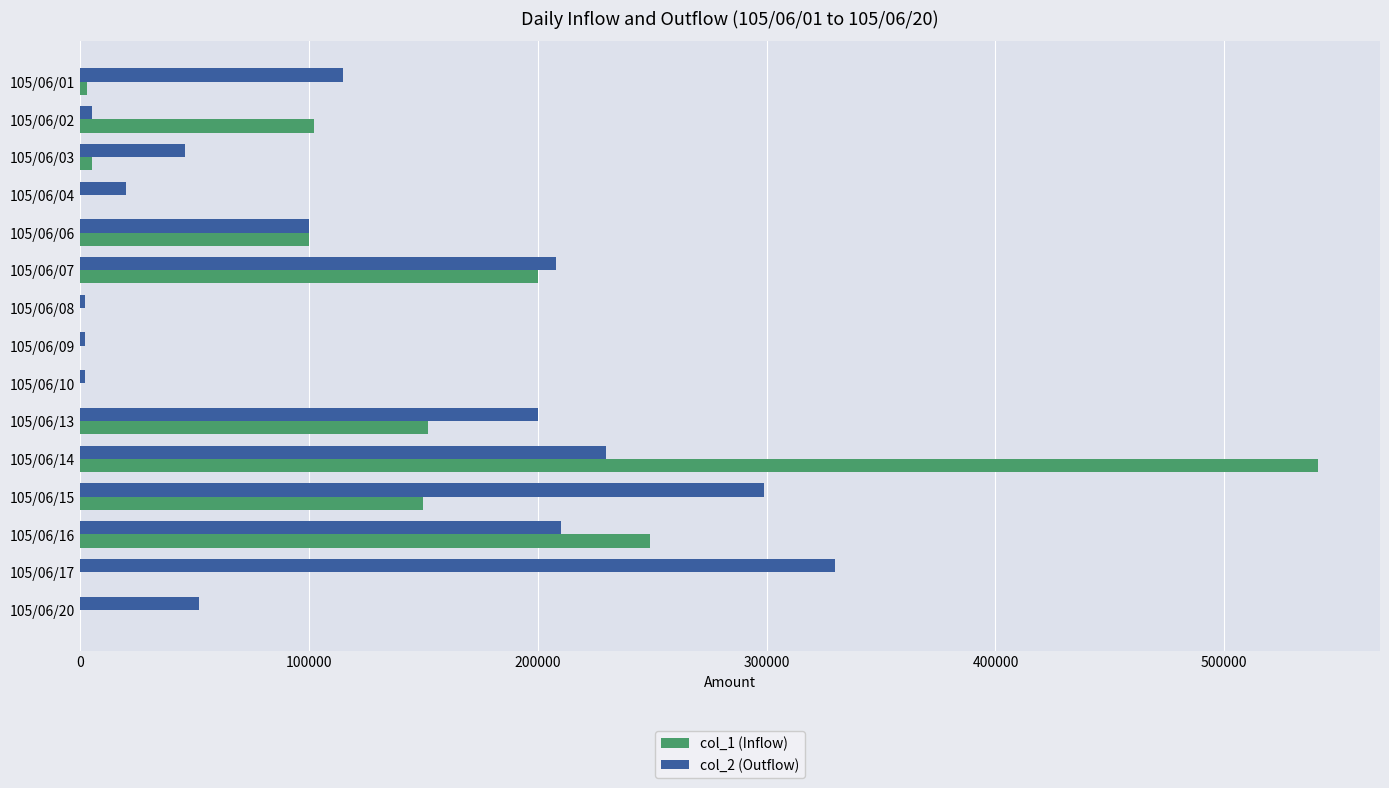

Which category has the highest value in the col_1 (Inflow) series?

105/06/14